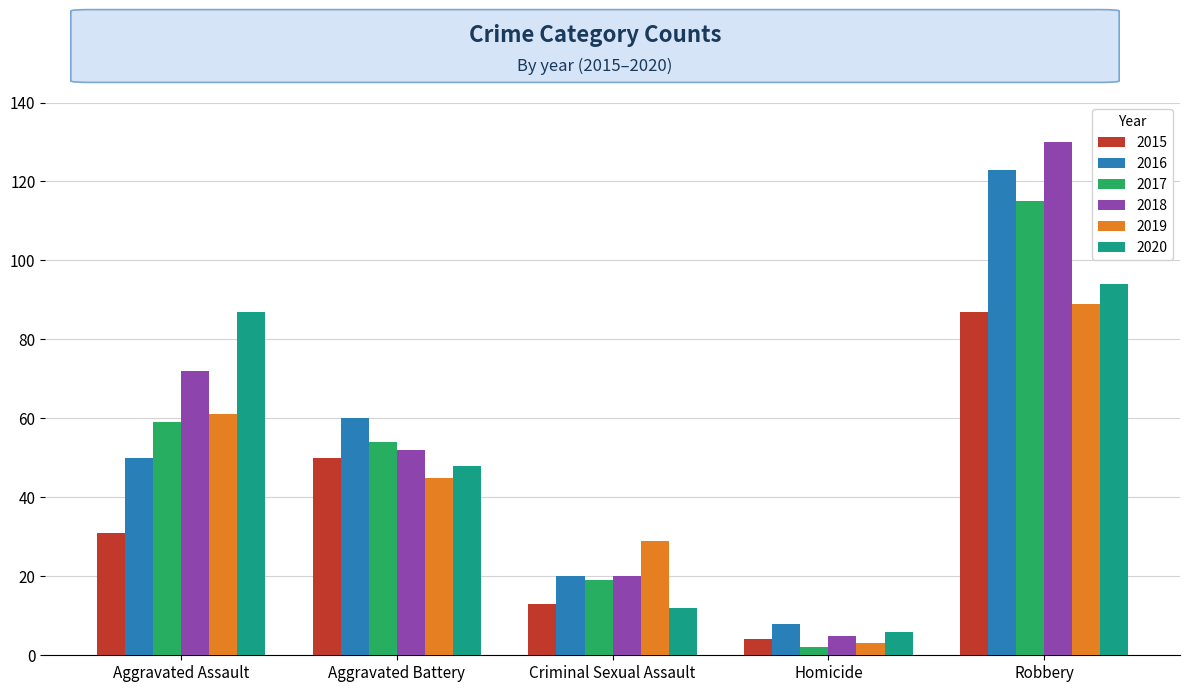

Count the number of data series in this chart.

6